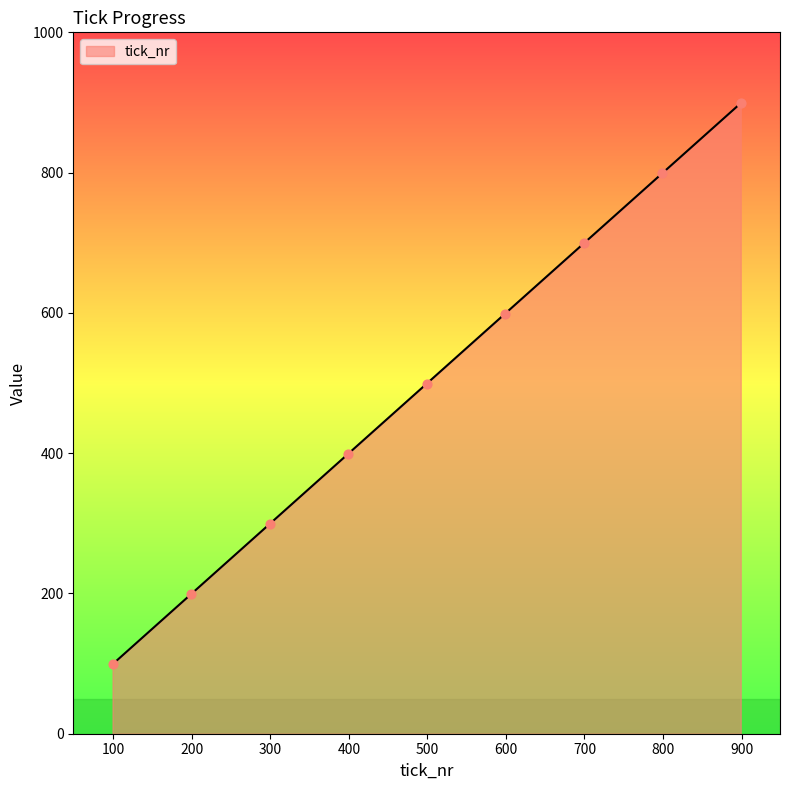

What is the minimum value shown in the chart?

99